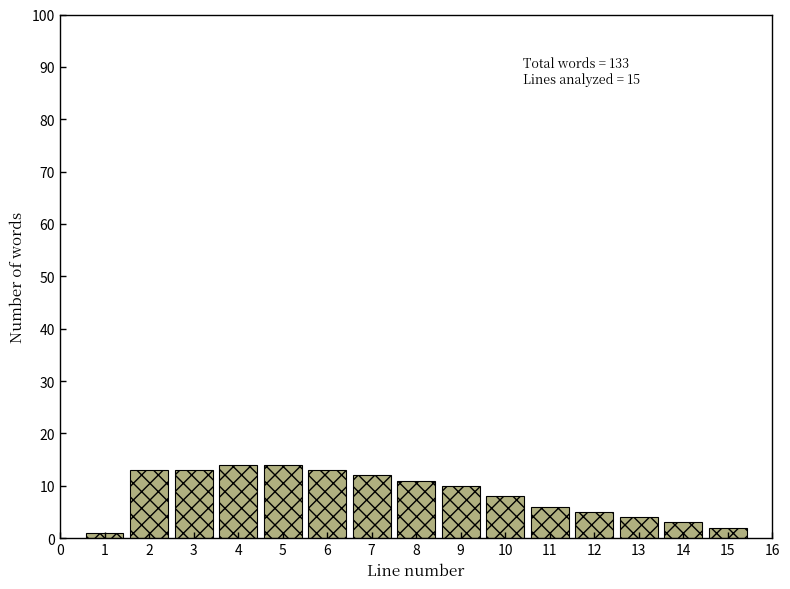

Reading right to left, list all the values displayed in this chart.

15=2	14=3	13=4	12=5	11=6	10=8	9=10	8=11	7=12	6=13	5=14	4=14	3=13	2=13	1=1